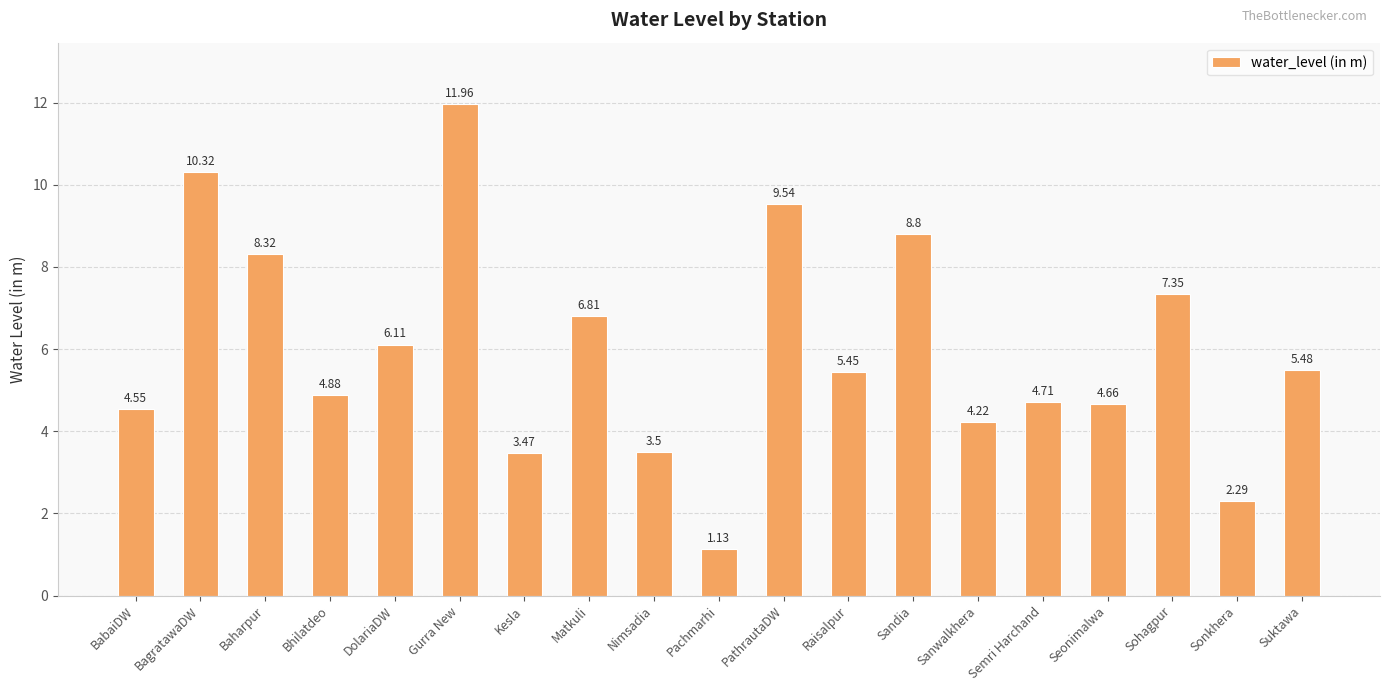

Which has a higher value, Semri Harchand or Raisalpur?

Raisalpur